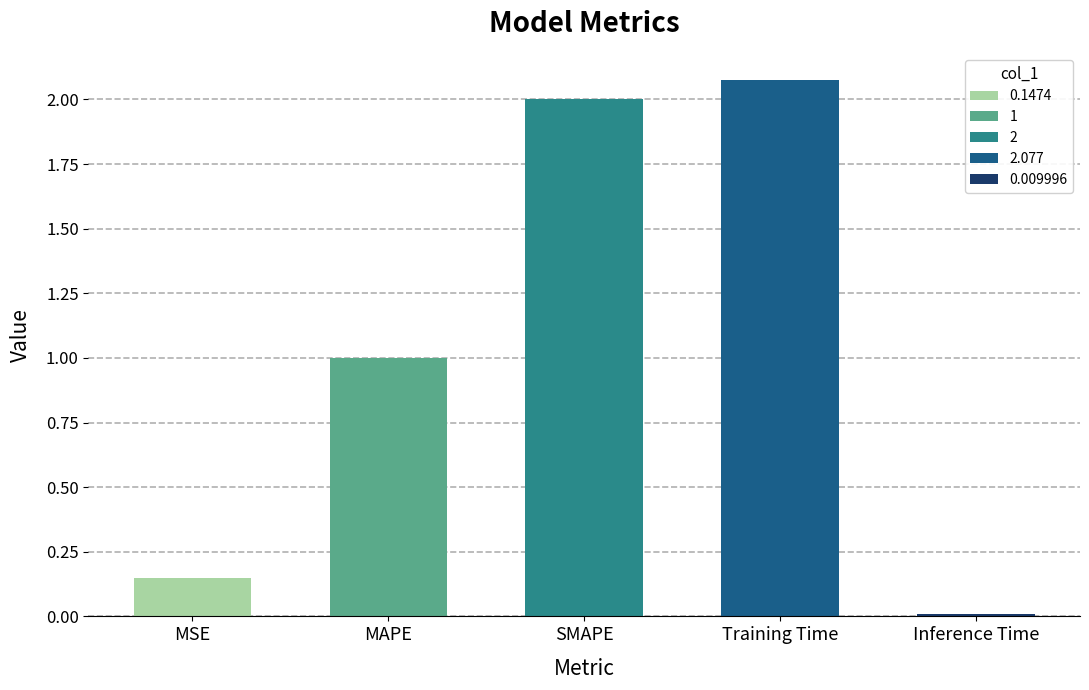

Which category has the lowest value across all series?

Inference Time